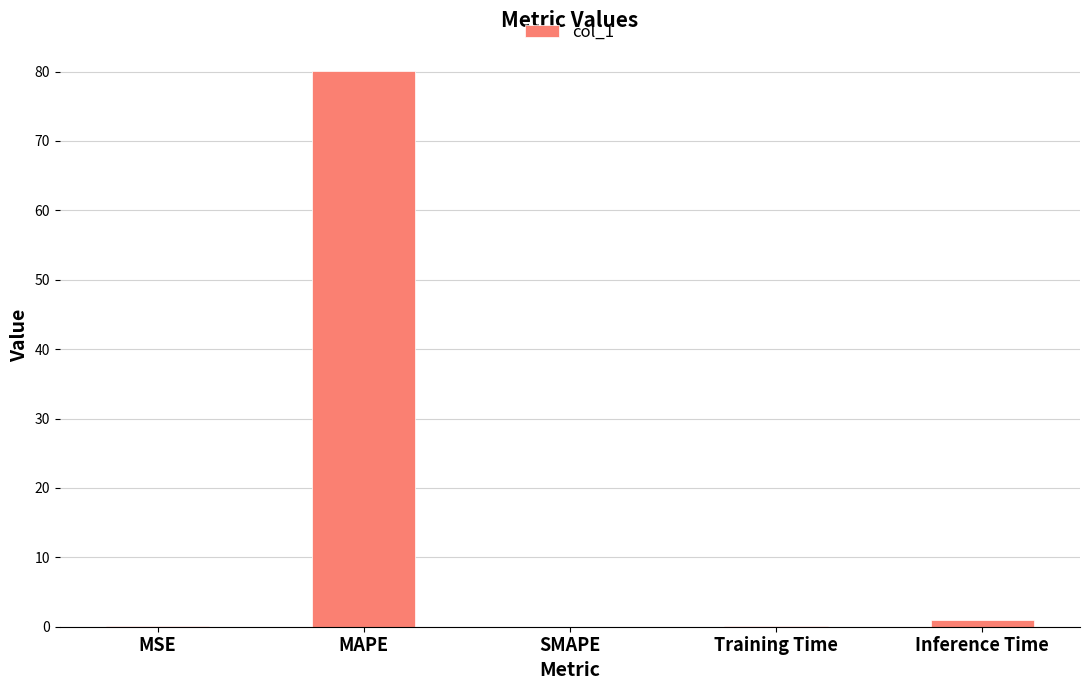

Which label corresponds to the largest value in the chart?

MAPE